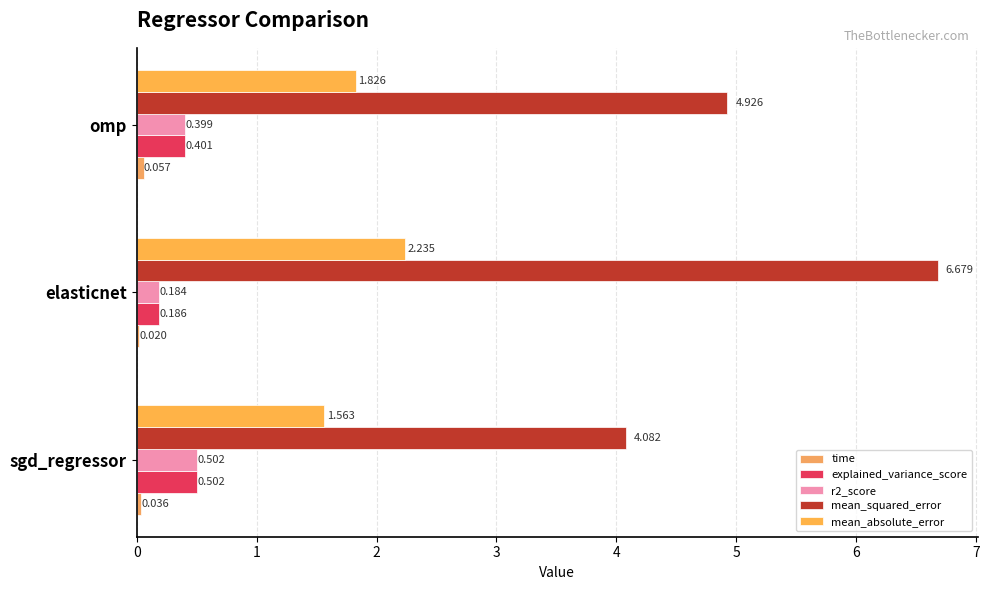

How many data points does each series have?

3